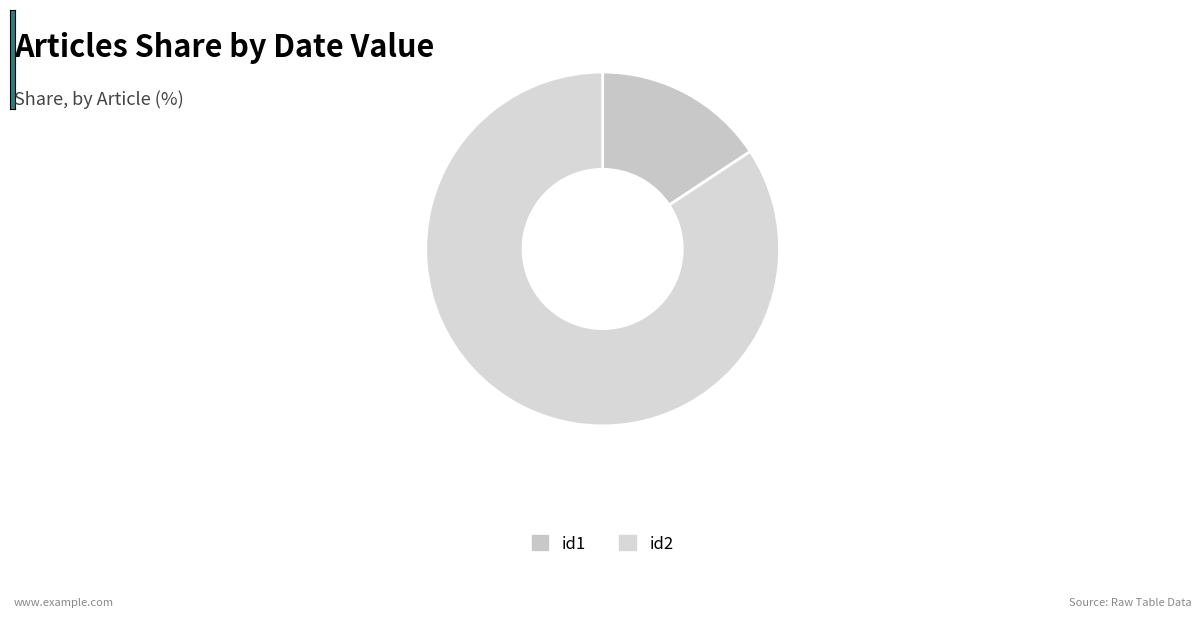

Is id1 the majority of the pie?

No